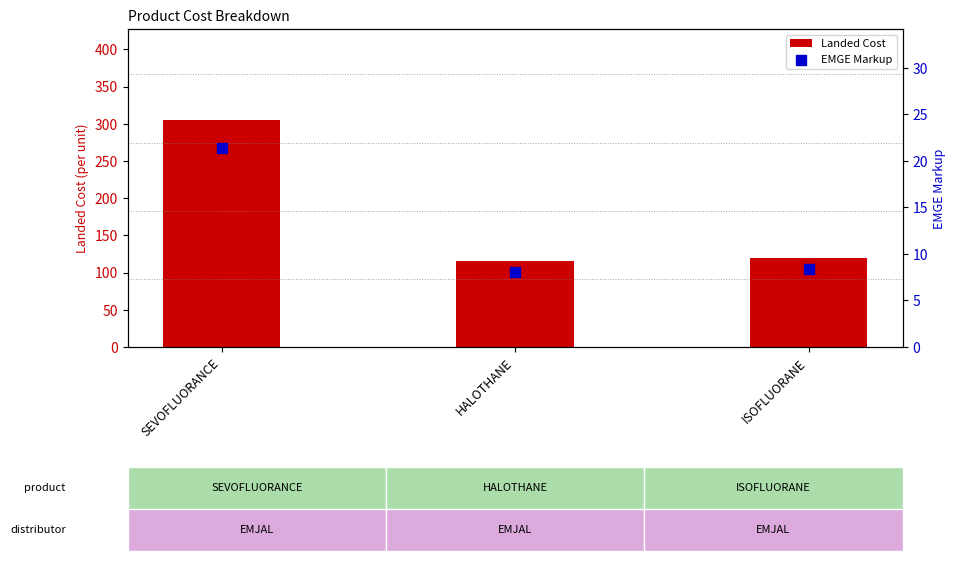

At how many categories does at least one series exceed 8?

3